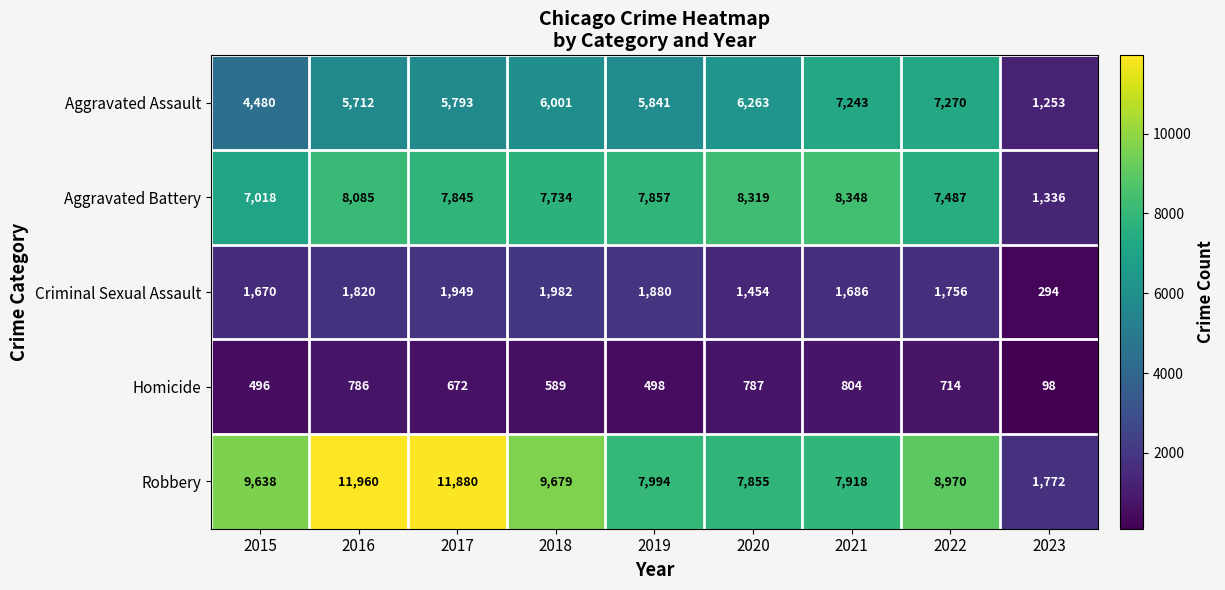

What is the difference between the highest and lowest values at 2016?

11174